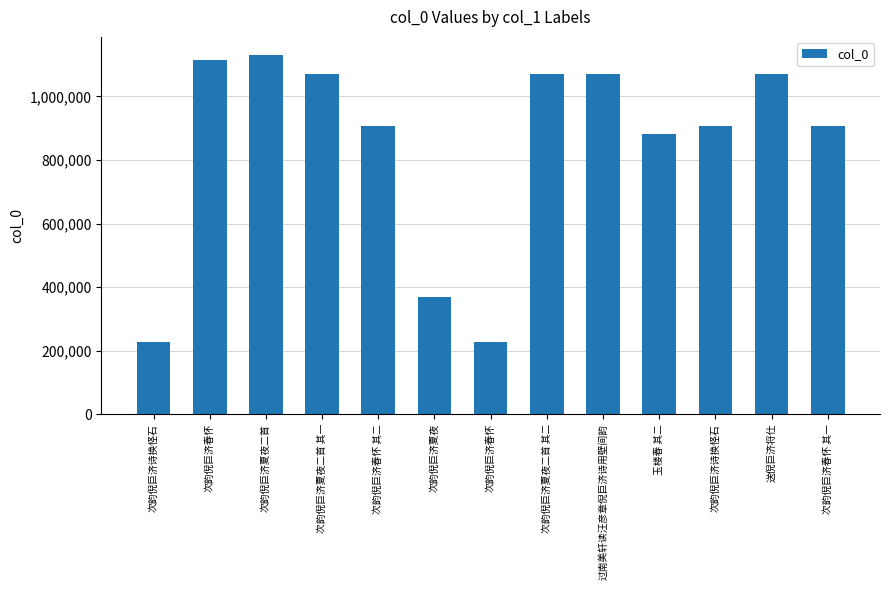

Are the bars horizontal?

No